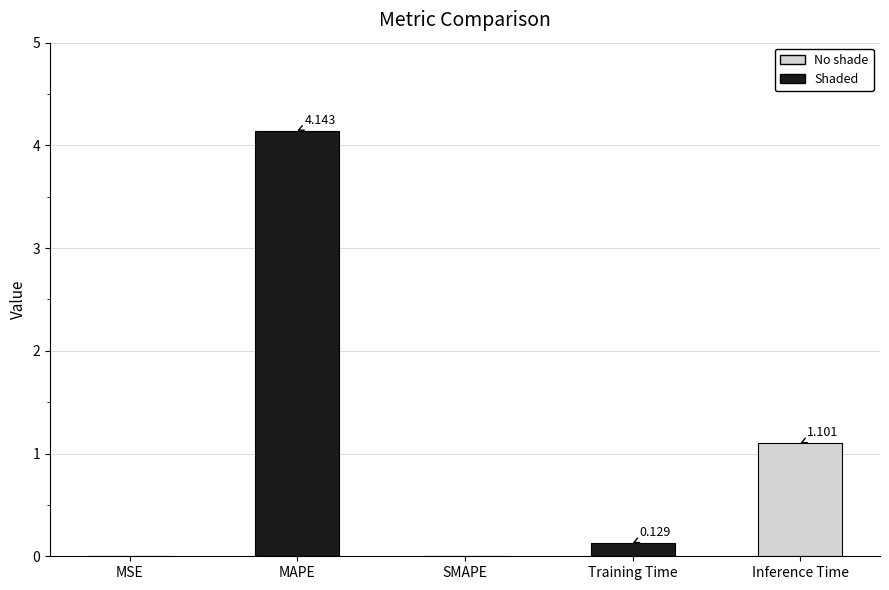

Between MSE and MAPE, which is larger?

MAPE